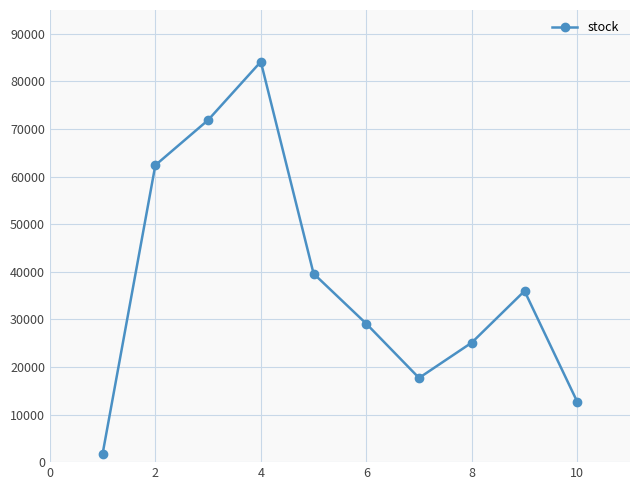

What is the greatest value displayed?

84135